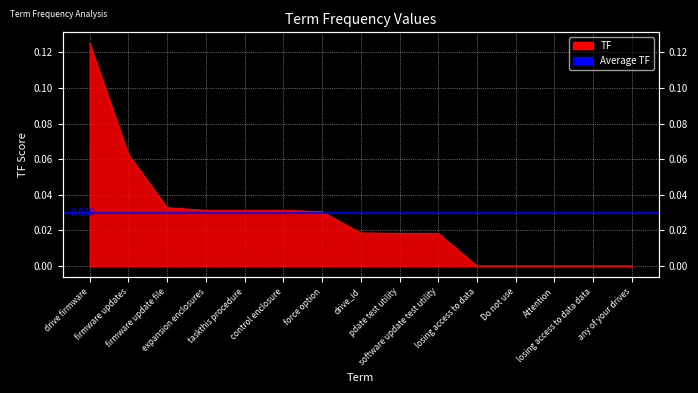

List the labels in order of value, smallest first.

losing access to data, Do not use, Attention, losing access to data data, any of your drives, pdate test utility, software update test utility, drive_id, force option, expansion enclosures, taskthis procedure, control enclosure, firmware update file, firmware updates, drive firmware